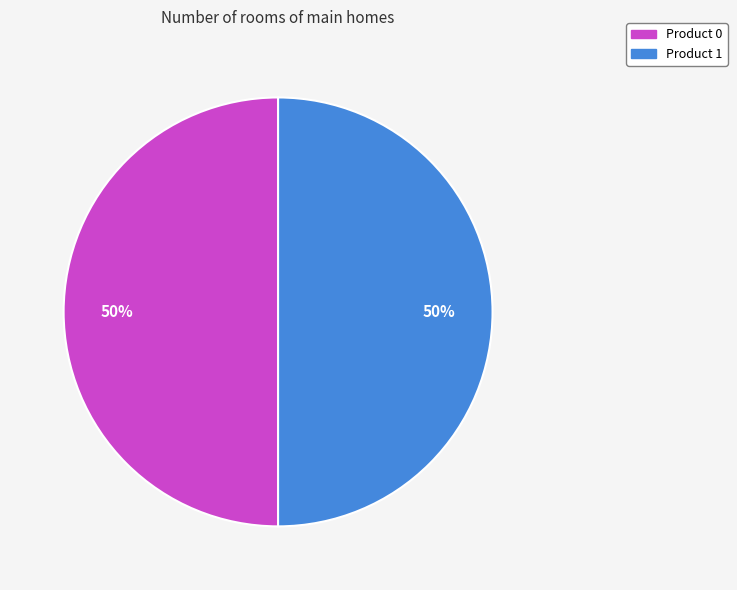

Is it true that Product 1 is 60% of the pie?

False